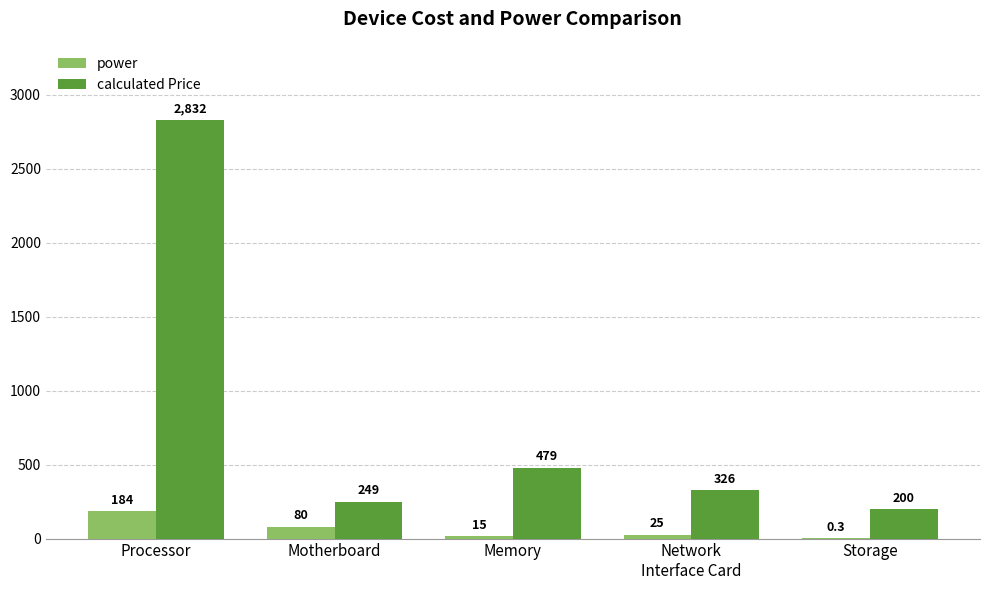

Which series changed the most between Processor and Motherboard?

calculated Price